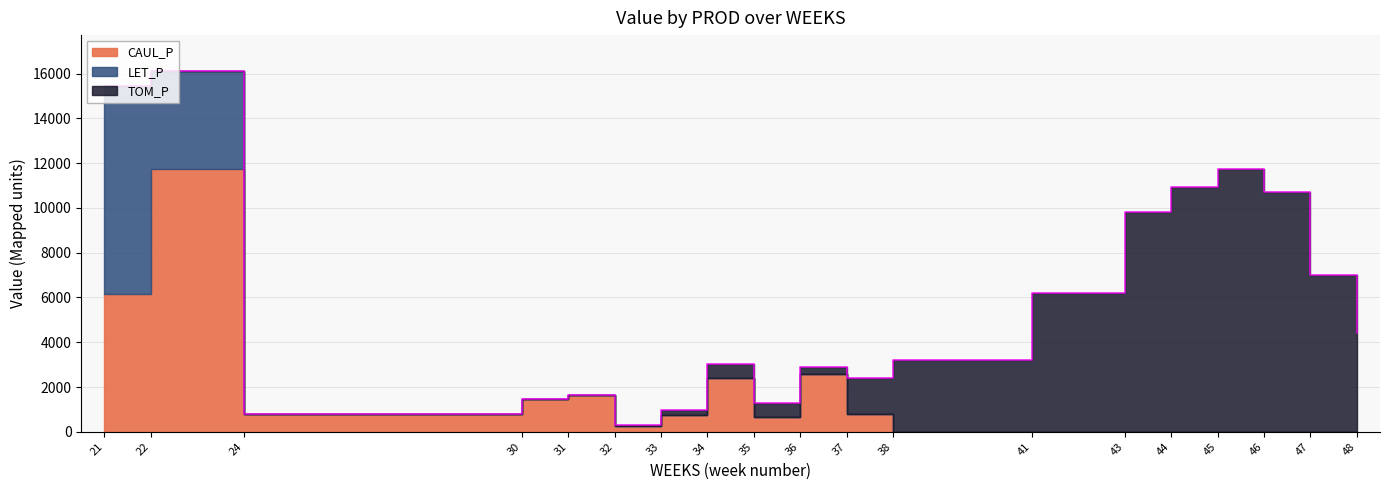

Which category has the highest value in the CAUL_P series?

22